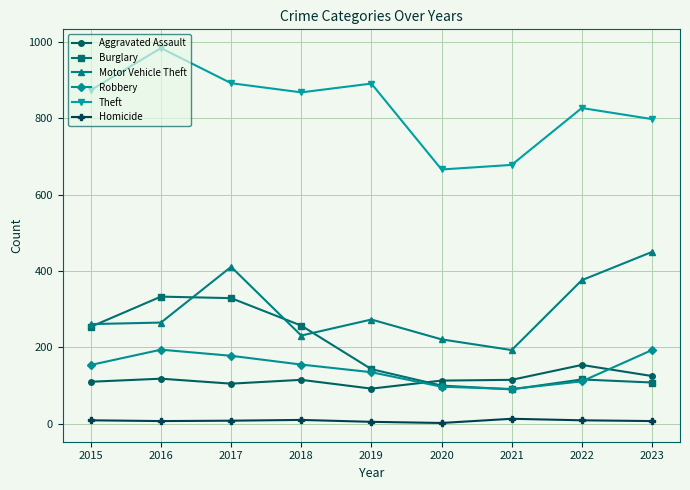

Which series has the widest spread of values?

Theft